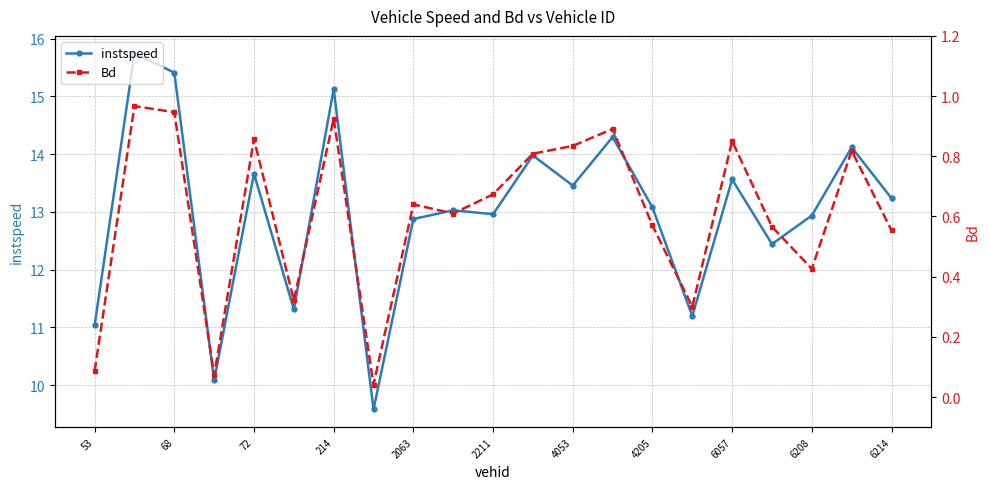

Which series has the largest total across all categories?

instspeed